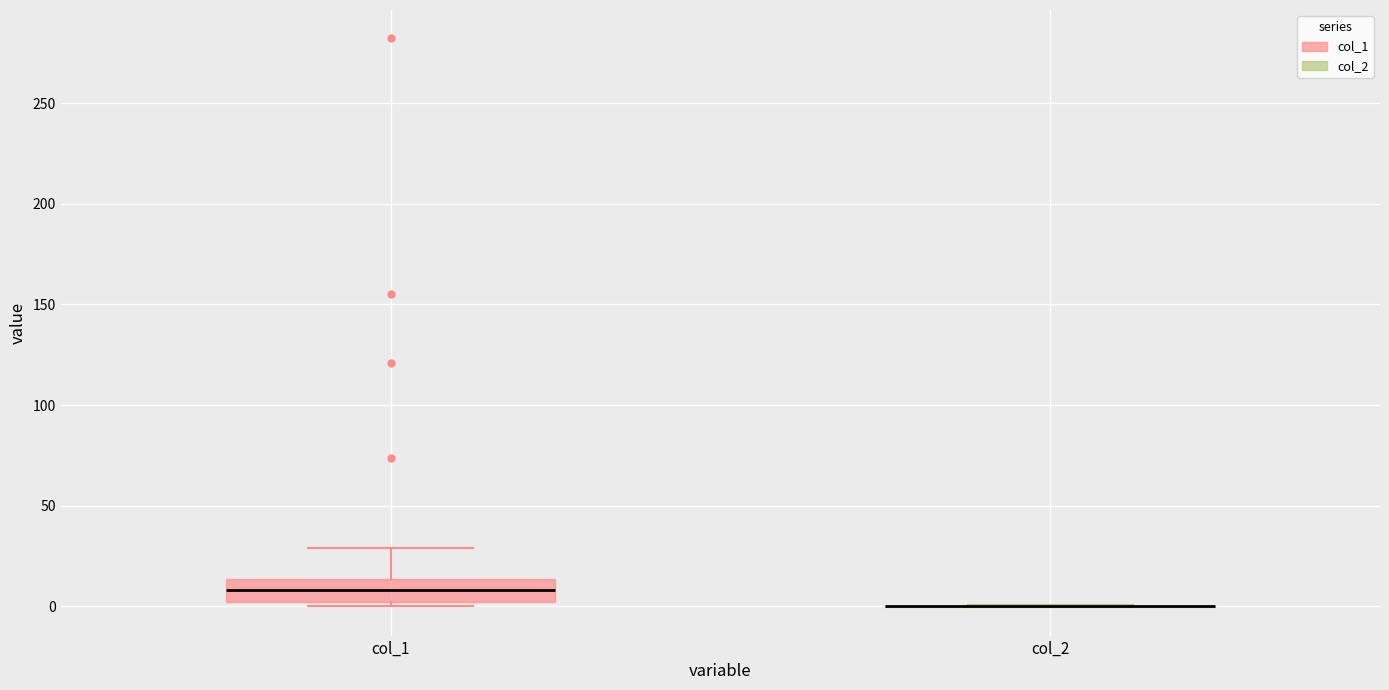

Reading left to right, read every box against the y-axis: the position of its median line, the range the box covers, and the ends of its whiskers. The values are not printed on the chart, so give them approximately, as read against the axis.

col_1: median 10, box 0 to 15, whiskers 0 (just below the box's lower edge) to 30
col_2: box collapsed to a line at 0, whiskers 0 to 0